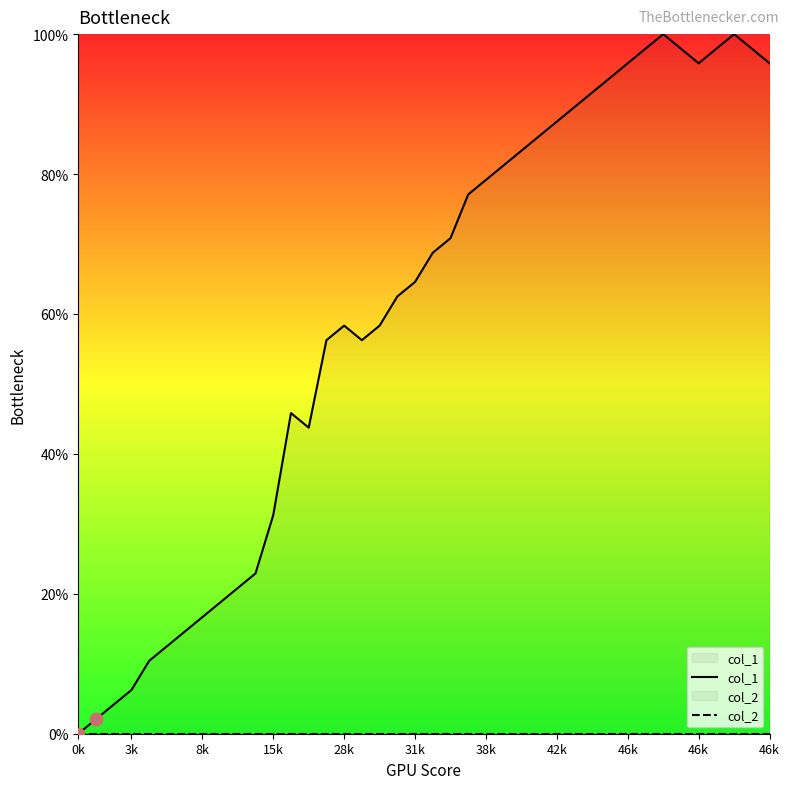

What is the total value across all series at 12?

45.8